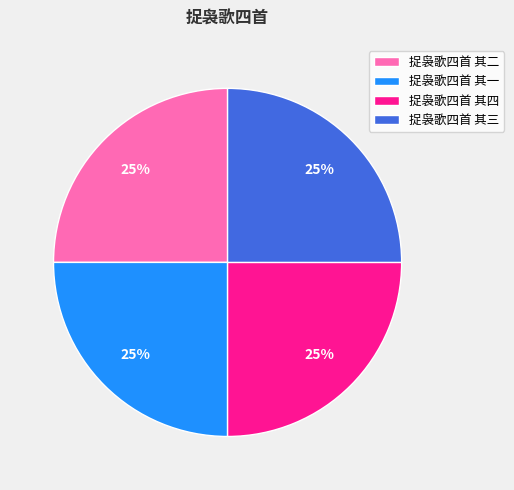

What is the ratio of the value at 捉袅歌四首 其四 to the value at 捉袅歌四首 其三?

1.0